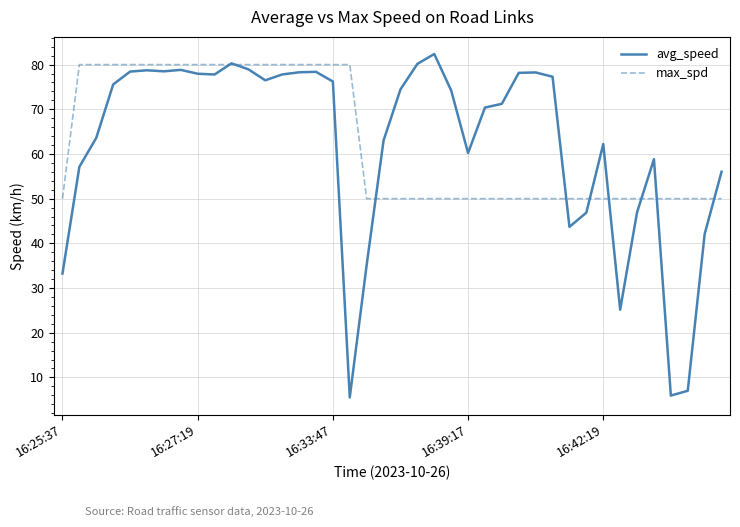

What are all the series names shown in the legend?

avg_speed, max_spd